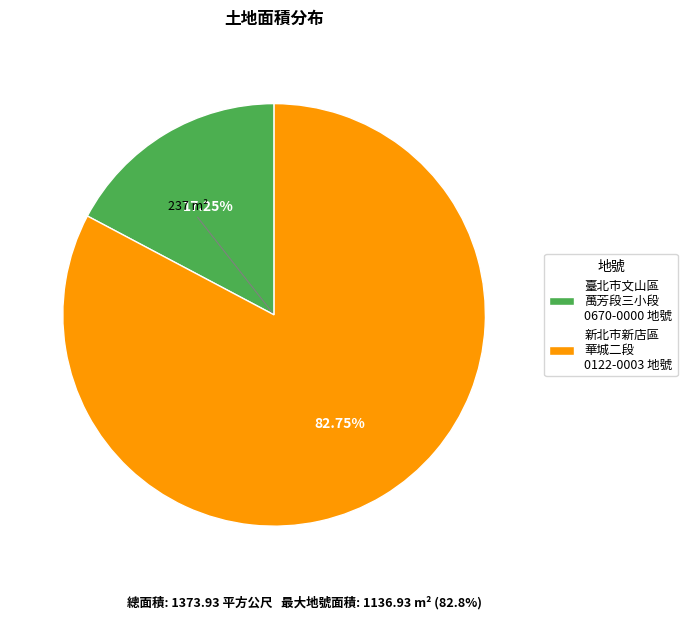

To the nearest percent, what is the difference between the largest and smallest slice percentages?

66%